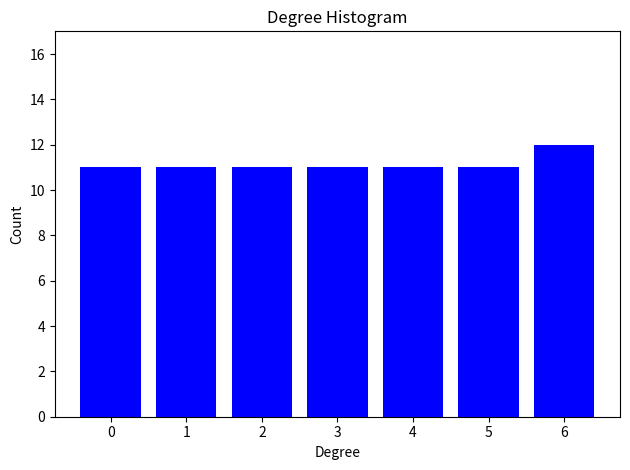

Reading left to right, transcribe all the data shown in this chart.

11	11	11	11	11	11	12